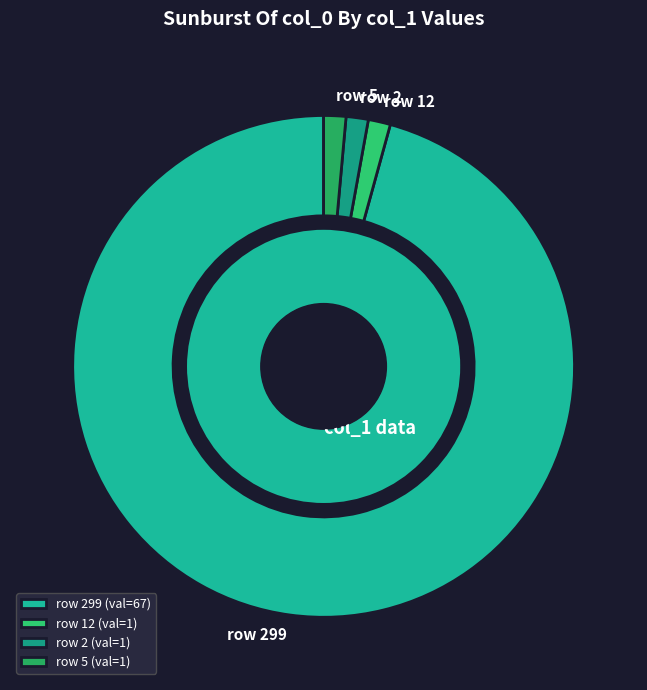

To the nearest percent, what portion does 12 represent?

1%